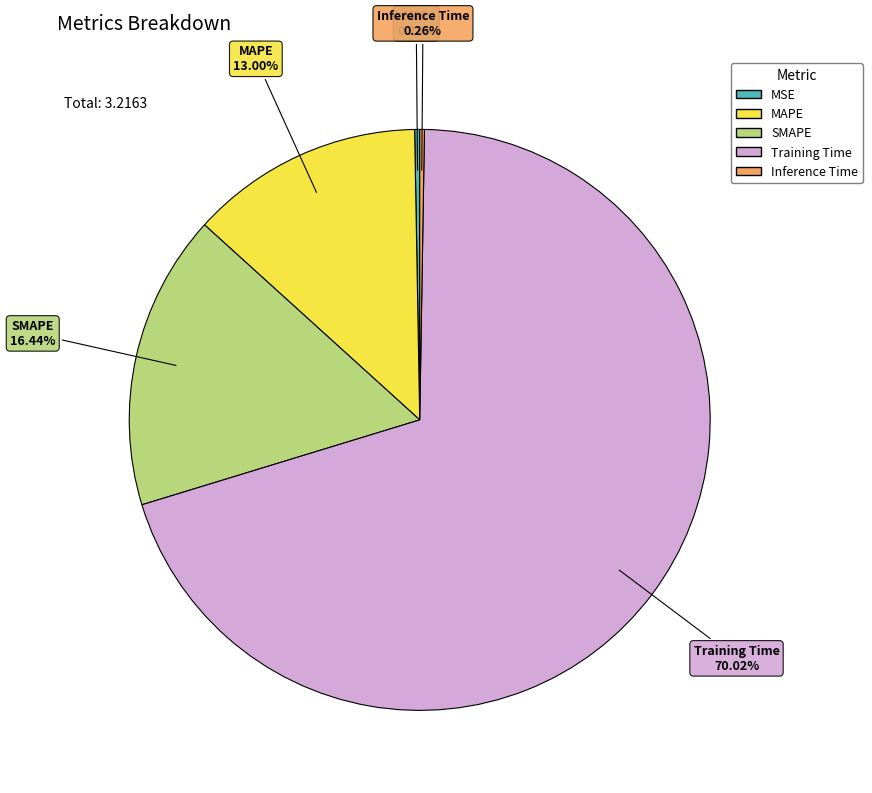

To the nearest percent, what portion does MAPE represent?

13%